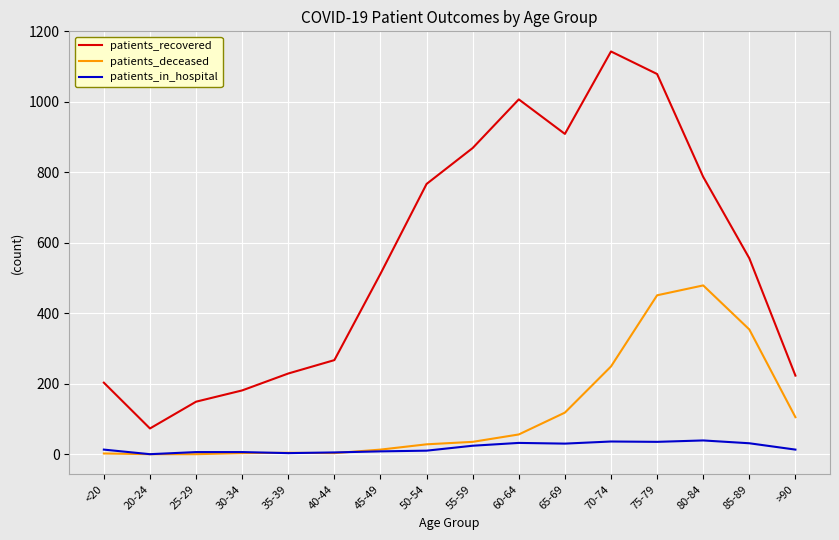

How many values in the patients_in_hospital series are below 13?

7